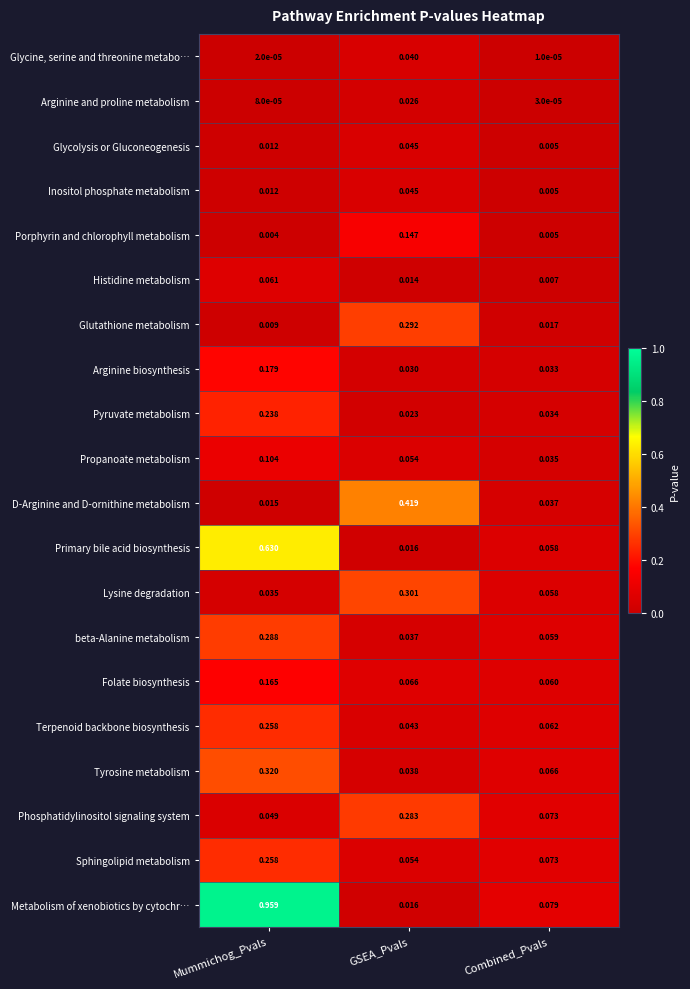

List the labels in order of Arginine biosynthesis value, largest first.

Mummichog_Pvals, Combined_Pvals, GSEA_Pvals